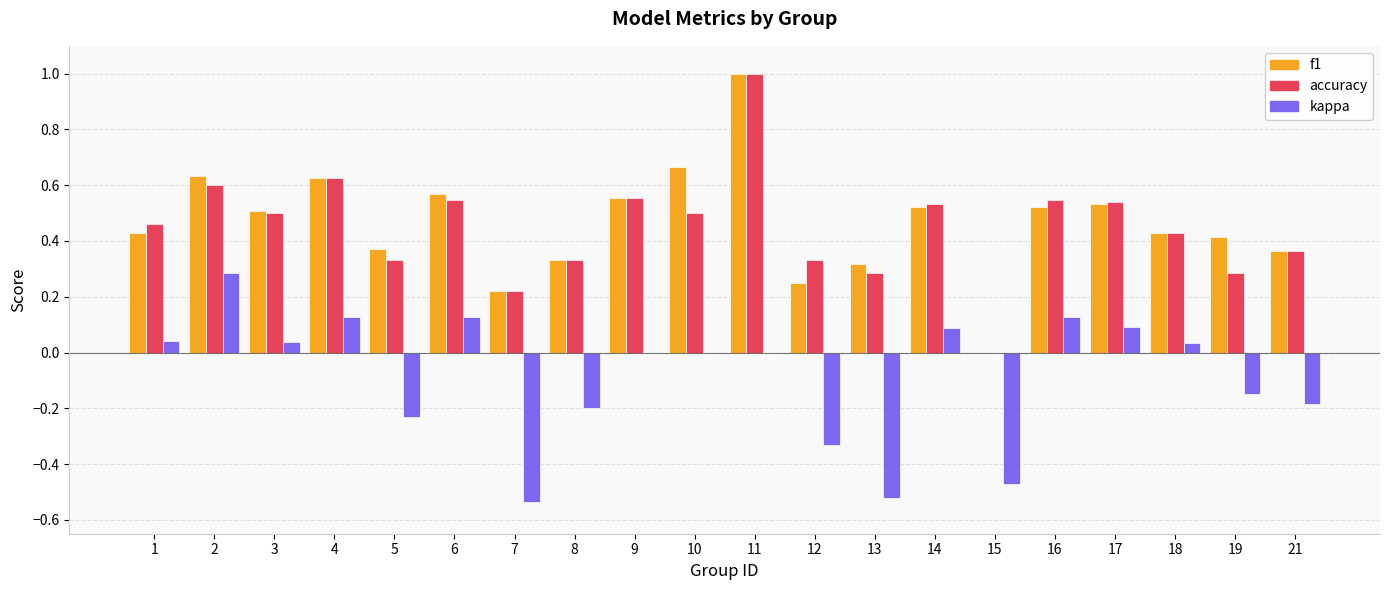

At which category does the chart reach its peak across all series?

11